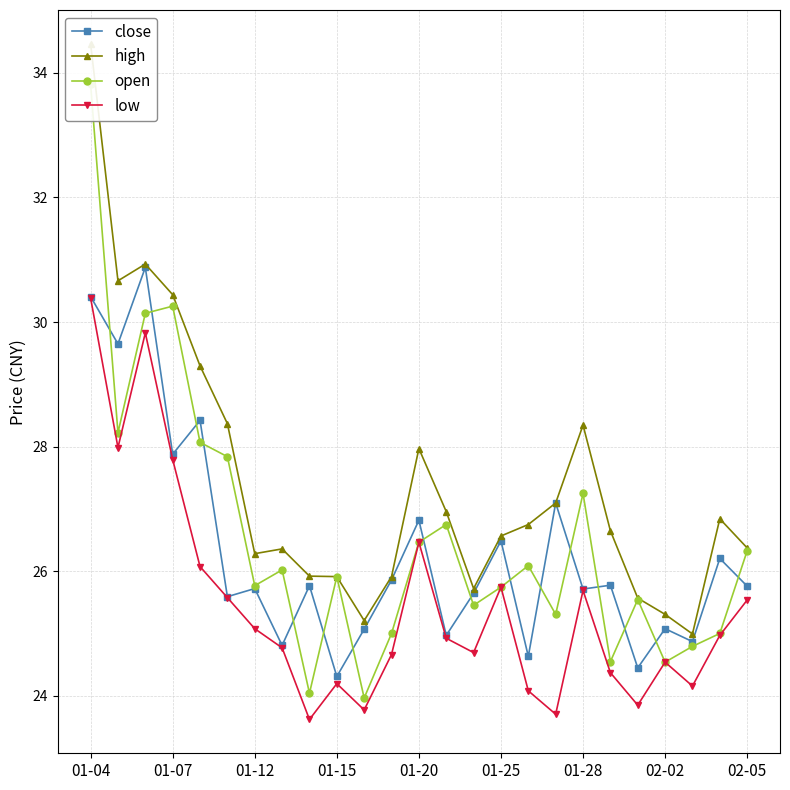

Which category has the lowest value in the close series?

01-15